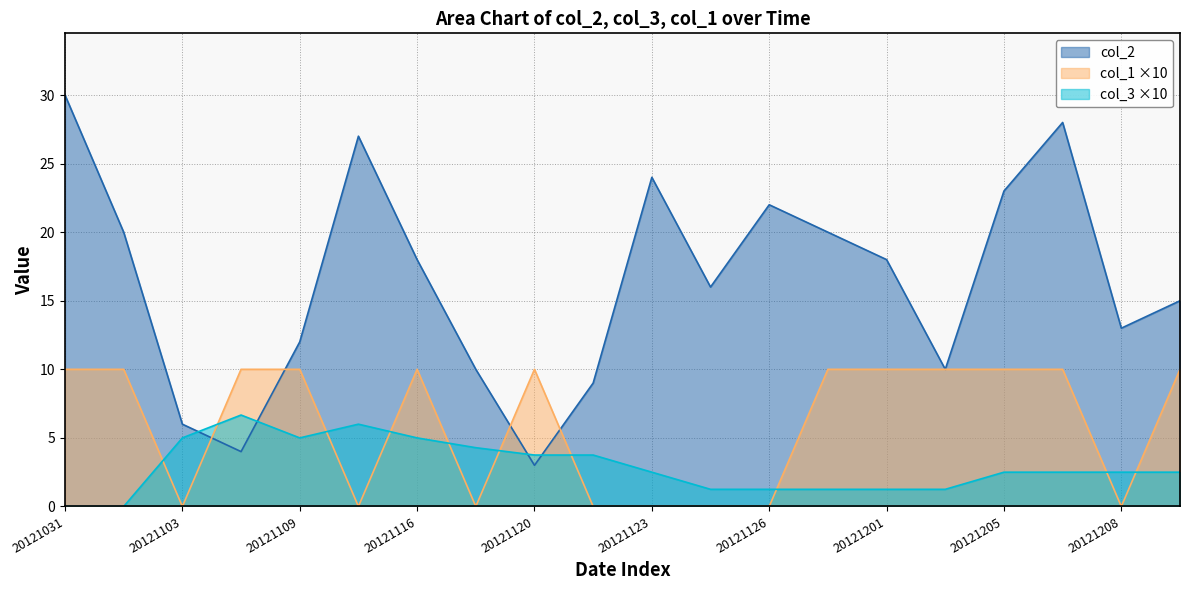

How many data points in col_3 are above 2?

13